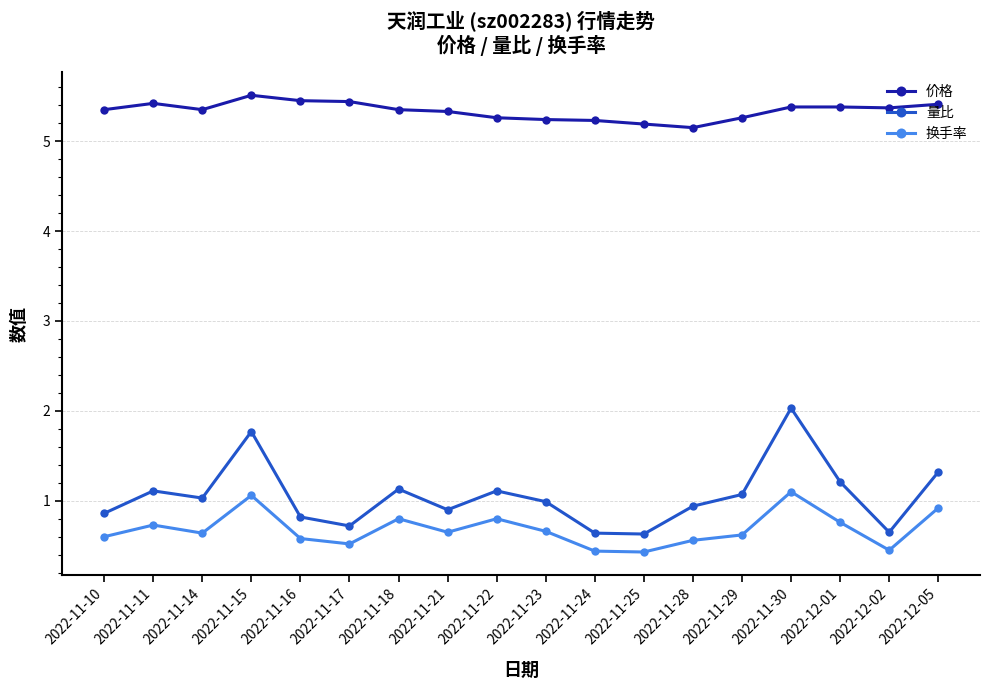

True or false: 量比 and 换手率 intersect in this chart.

False